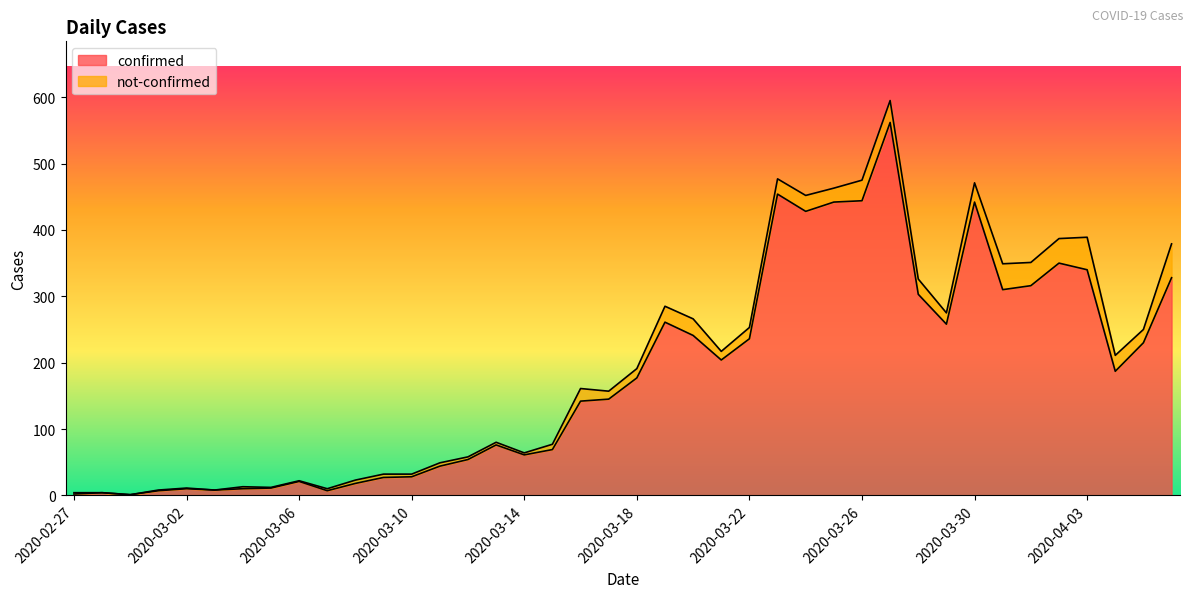

Count the number of categories in the chart.

40